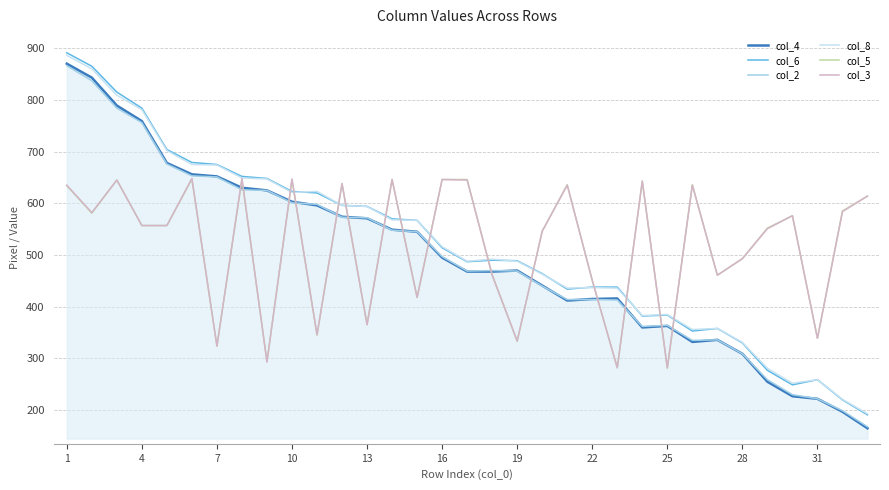

What is the minimum value shown in the chart?

165